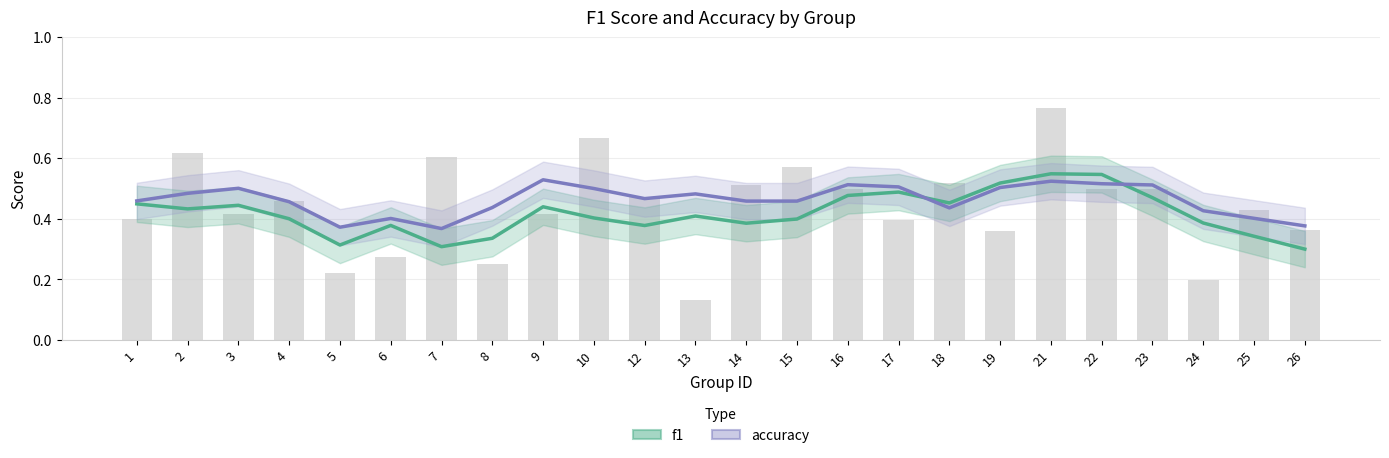

Between 17 and 19, which series saw the biggest shift?

f1